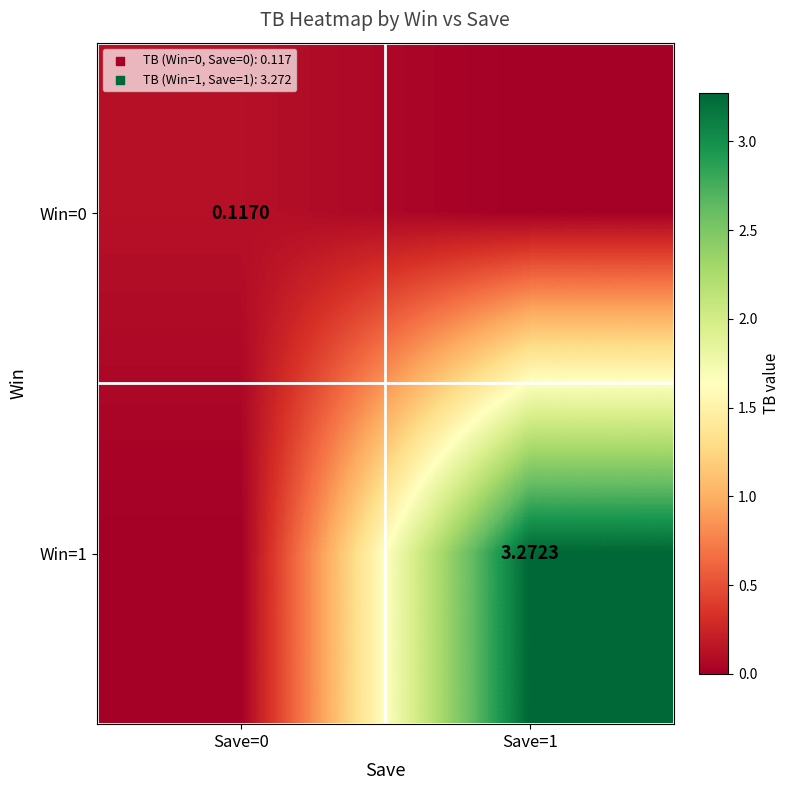

What is the difference between the maximum and minimum values in the Win=0 series?

0.1